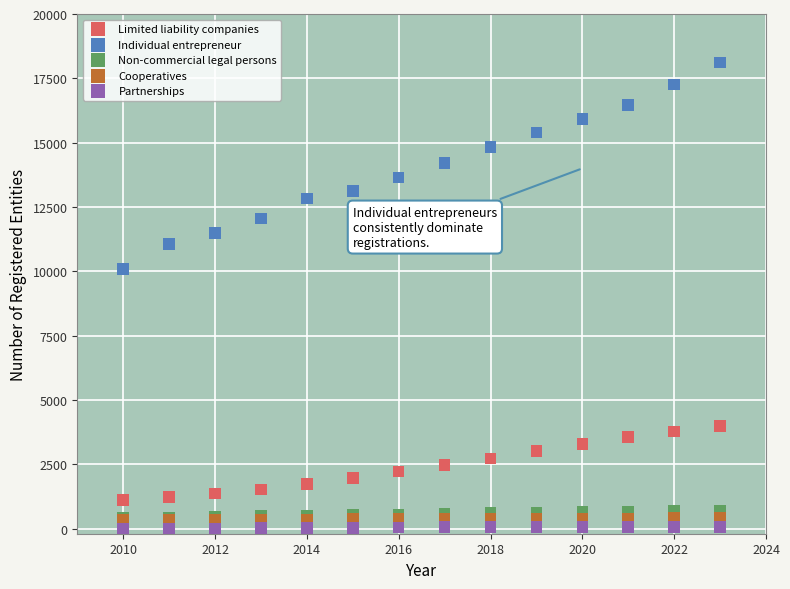

Across all series, what Y value is closest to 9058?

10092